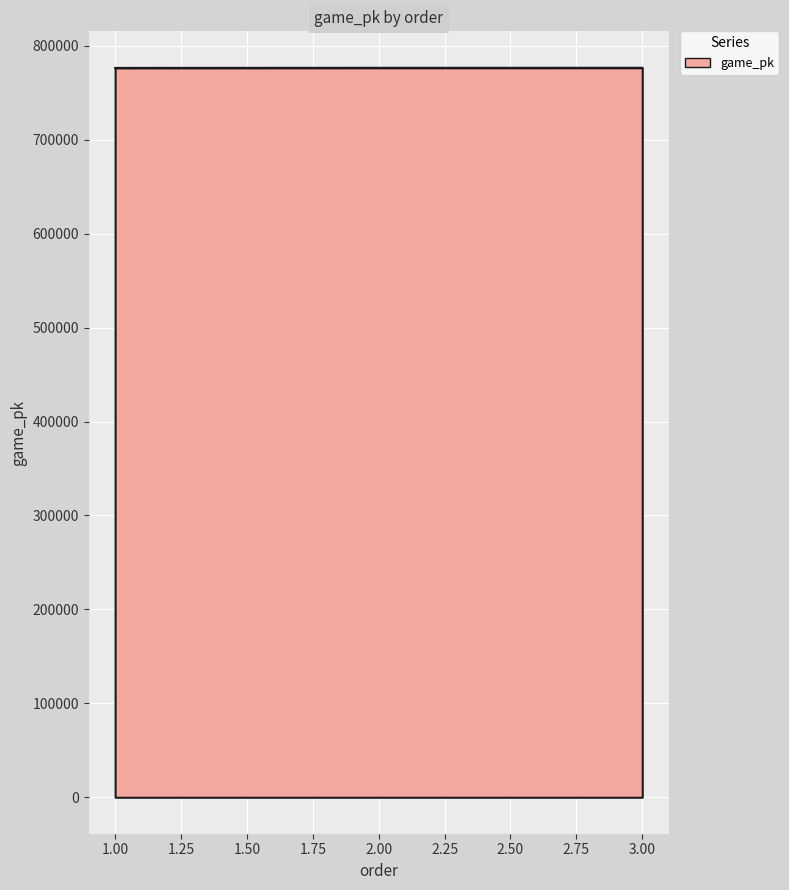

What is the maximum value shown in the chart?

776527